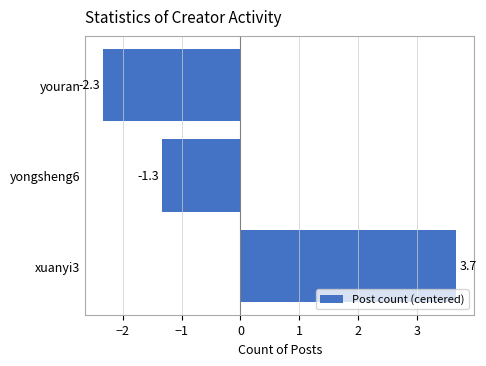

Count the number of values greater than -1.

1